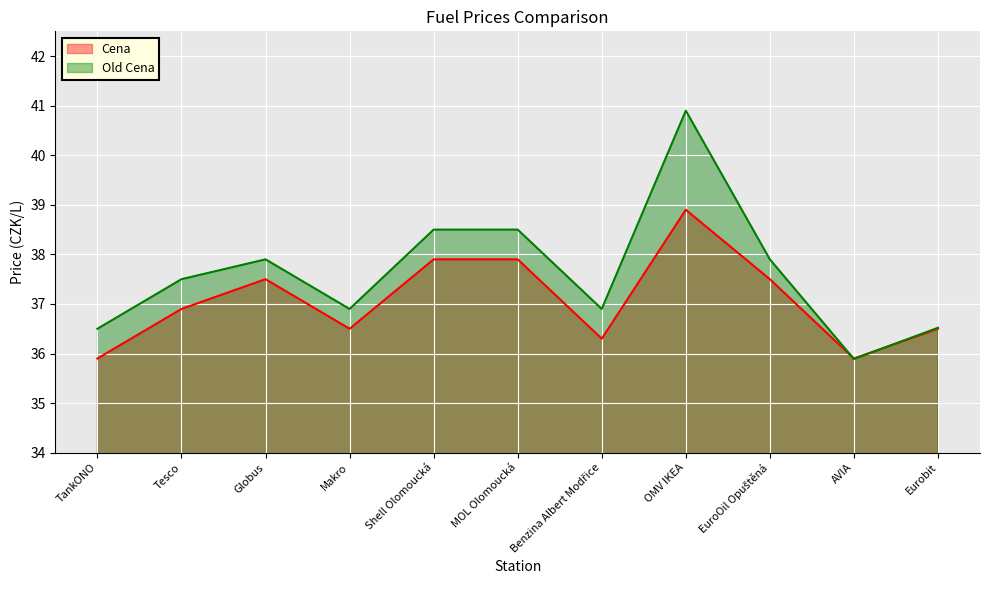

Reading left to right, what are all the values shown in this chart?

Cena: 35.9	36.9	37.5	36.5	37.9	37.9	36.3	38.9	37.5	35.9	36.5
Old Cena: 36.5	37.5	37.9	36.9	38.5	38.5	36.9	40.9	37.9	35.9	36.5